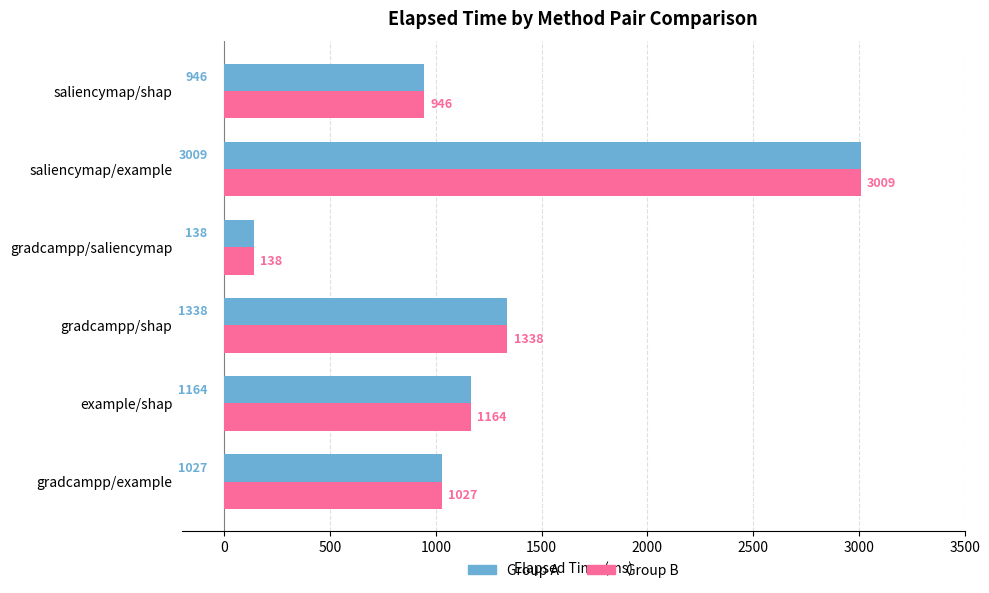

How many values in the Group A series are below 1164?

3